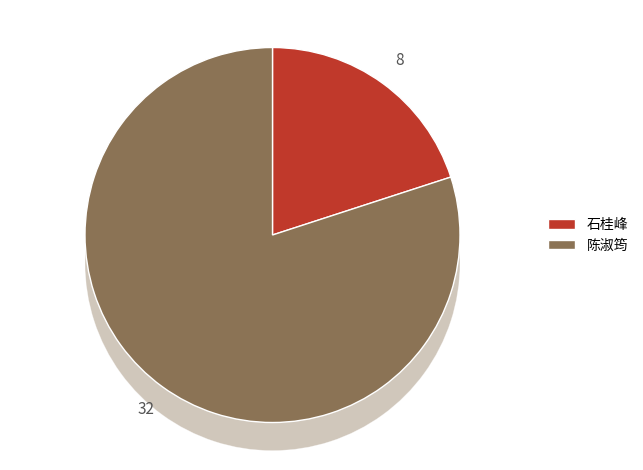

Is it true that 陈淑筠 is 88% of the pie?

False